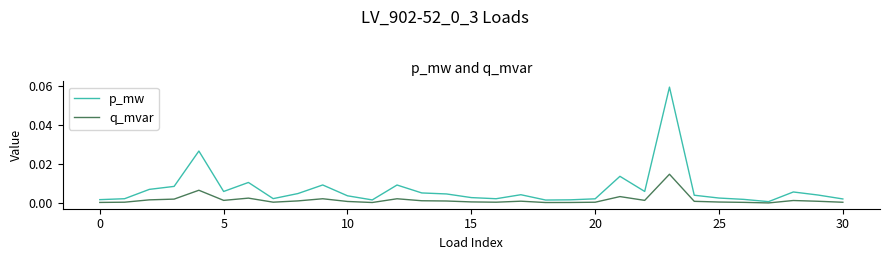

Which series has the largest total across all categories?

p_mw